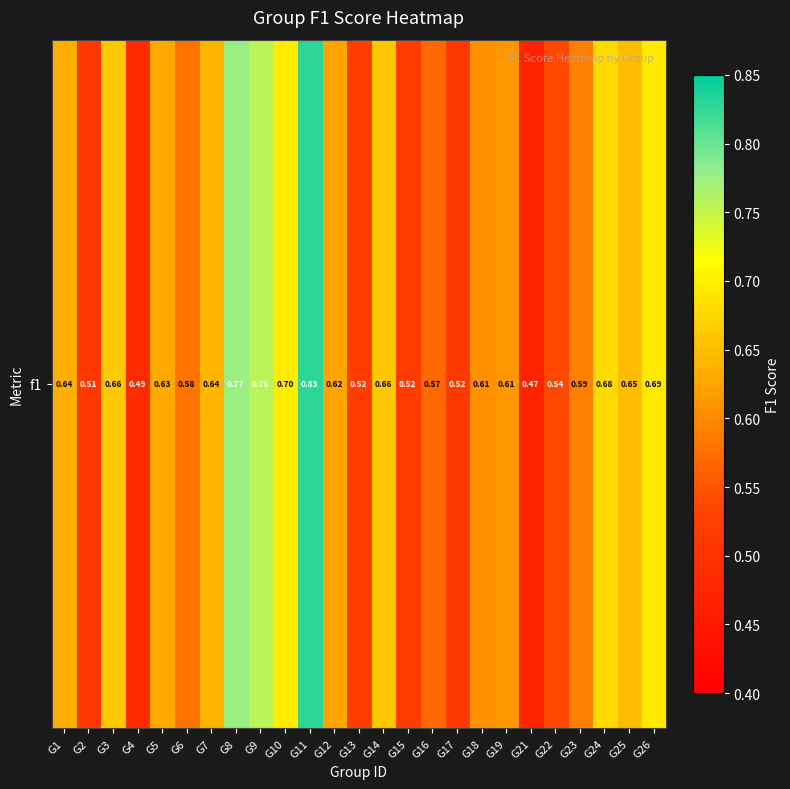

Count the values in the range 0 to 1.

25